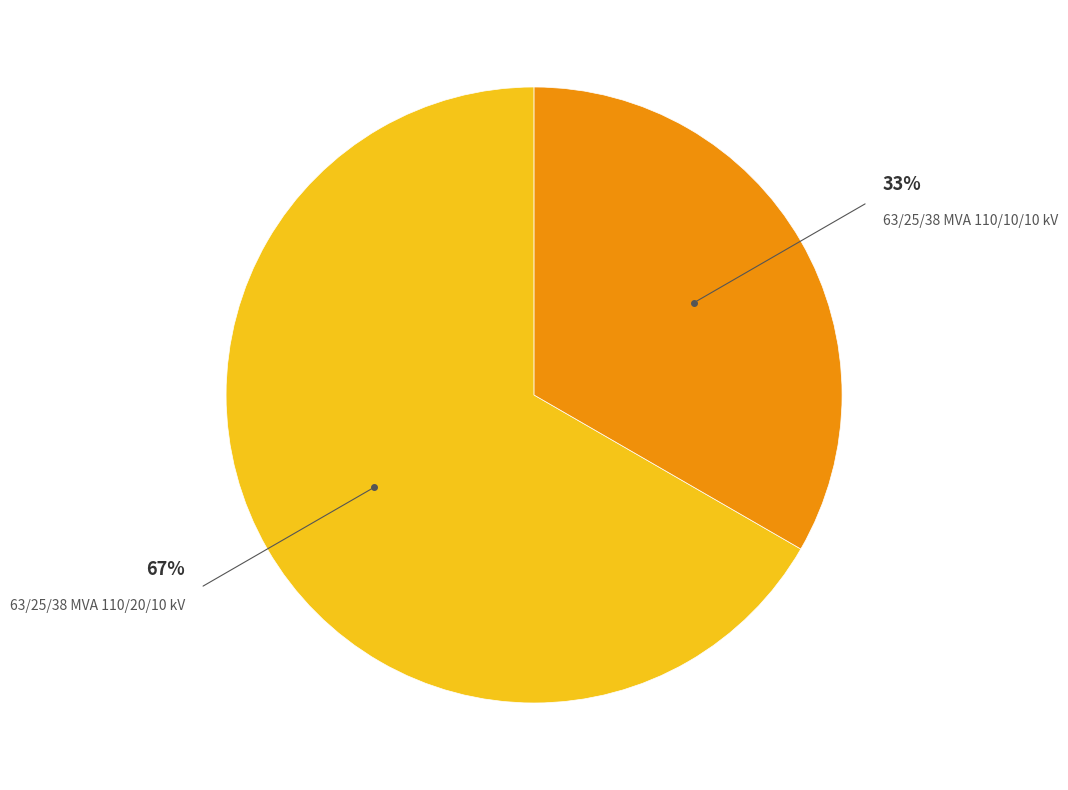

To the nearest percent, what is the average slice percentage?

50%